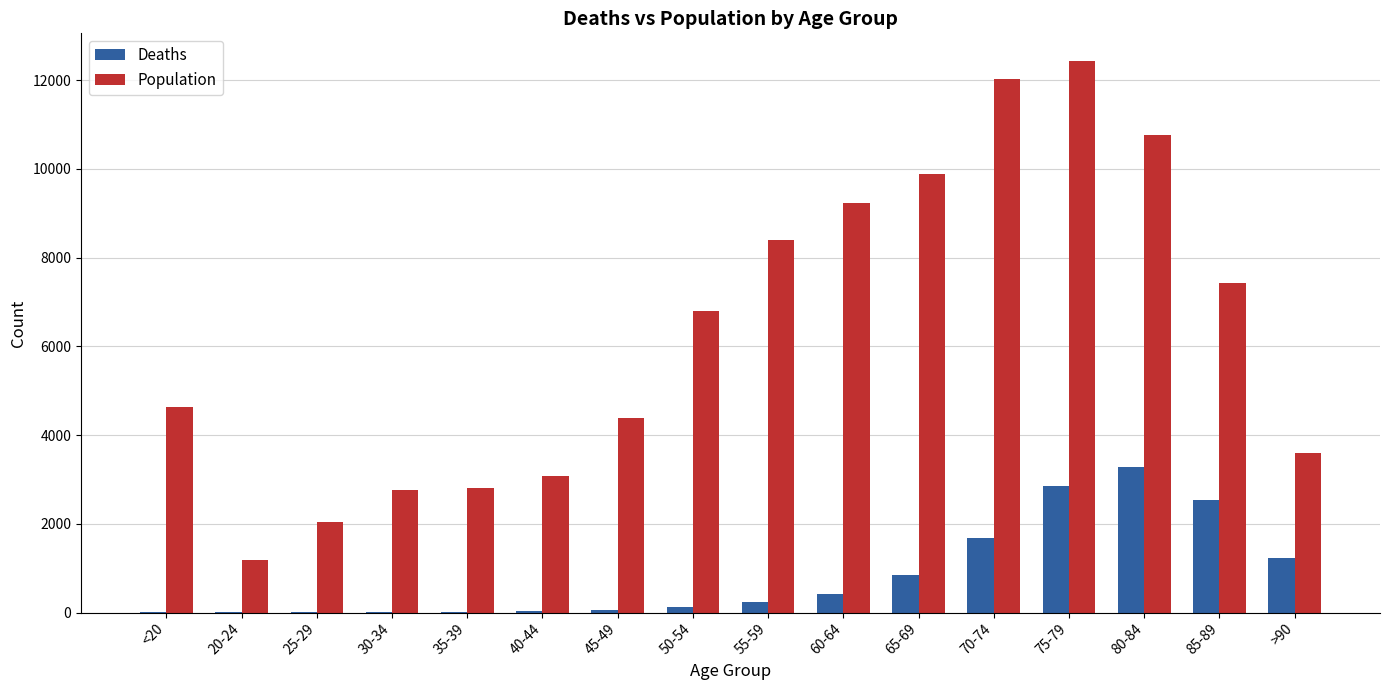

Read the Deaths value at 85-89.

2548